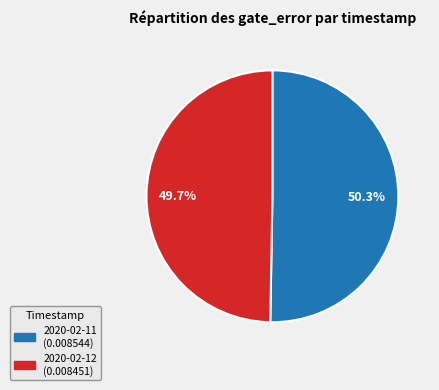

Is there a majority slice in this chart?

Yes